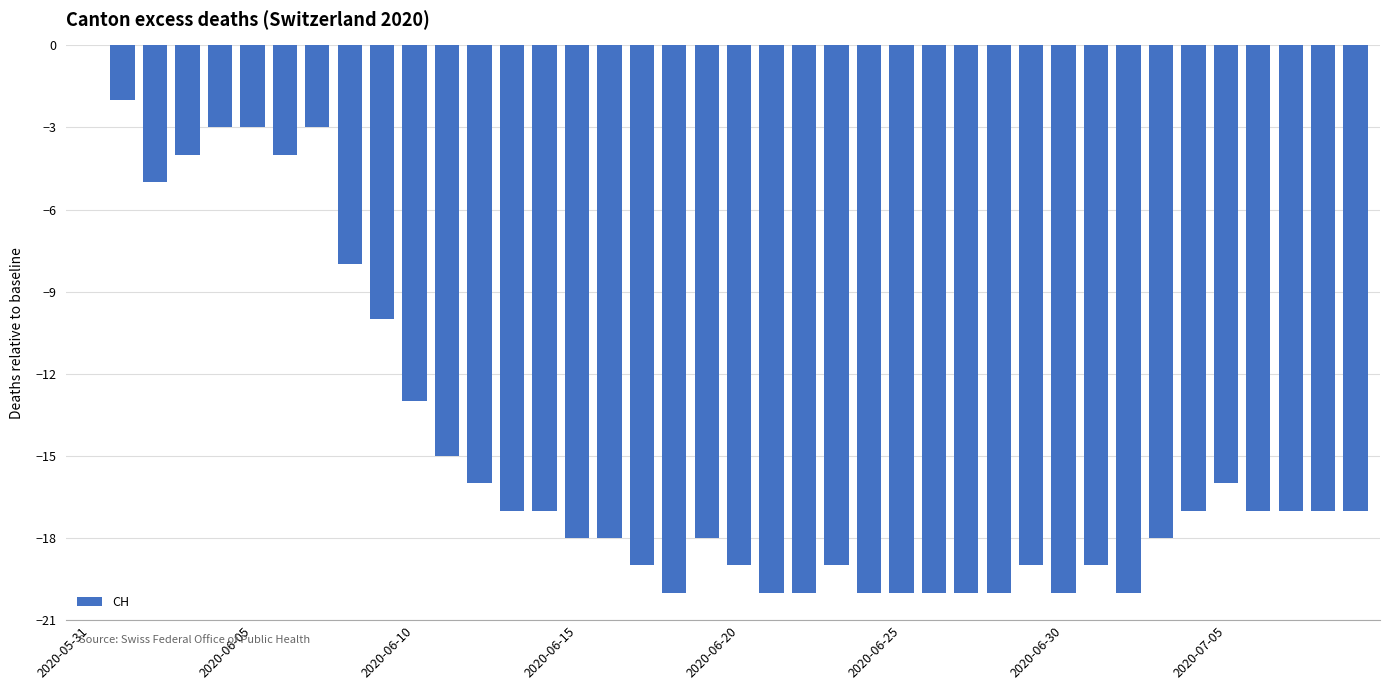

How many data points does each series have?

40